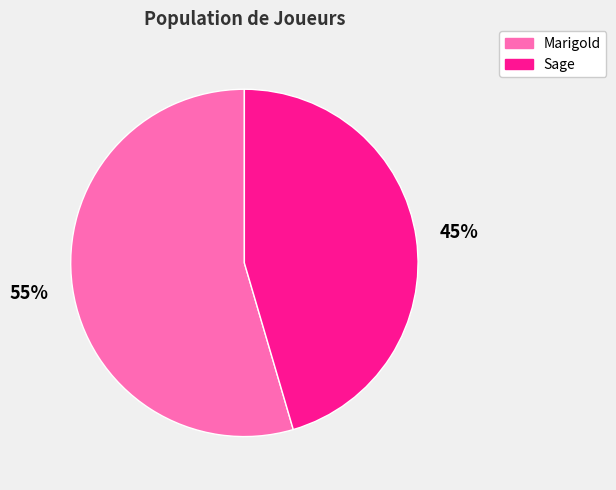

Is the sum of Marigold and Sage greater than half?

Yes